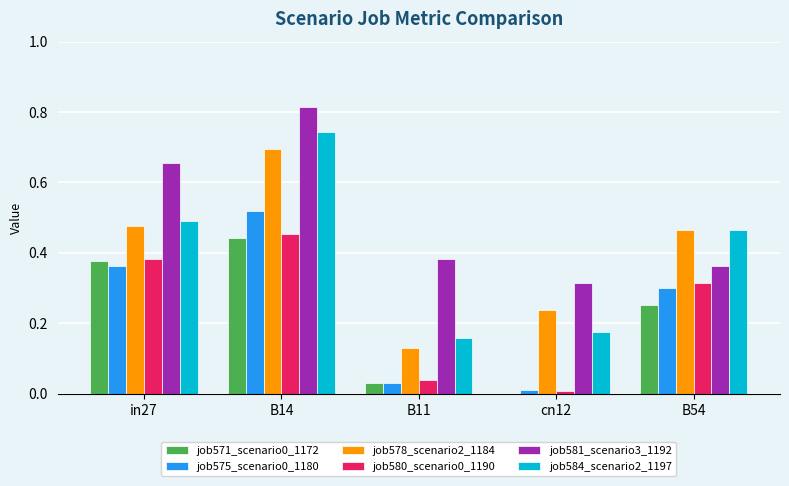

Which label corresponds to the largest value in the chart?

B14